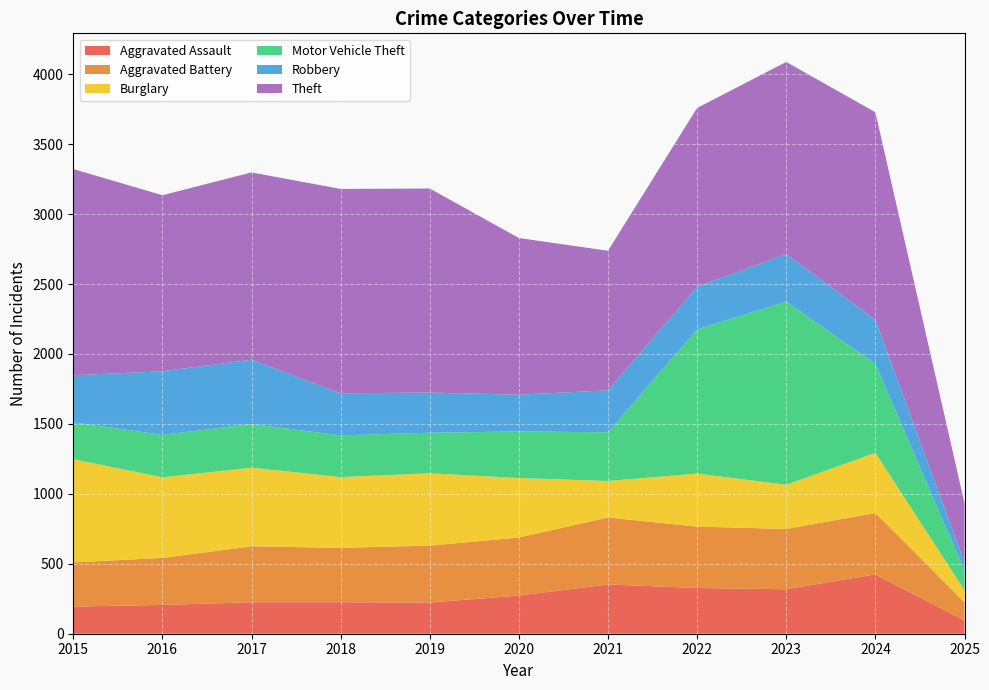

At which label is Theft closest to 954?

2021